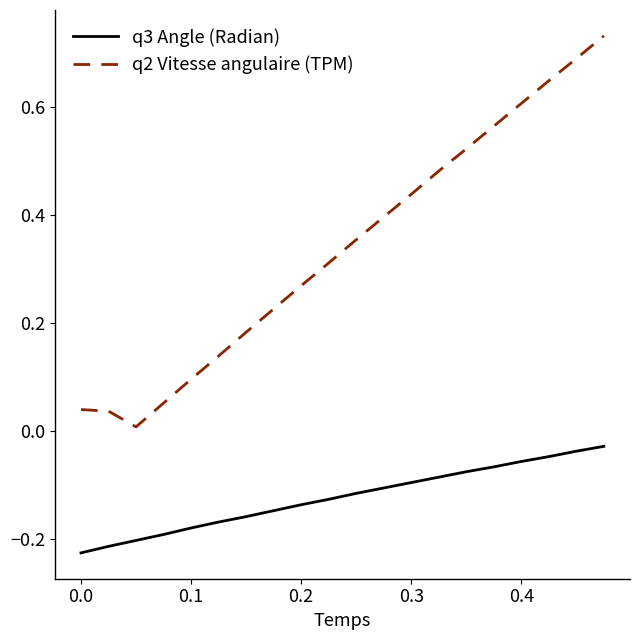

True or false: q3 Angle (Radian) and q2 Vitesse angulaire (TPM) intersect in this chart.

False